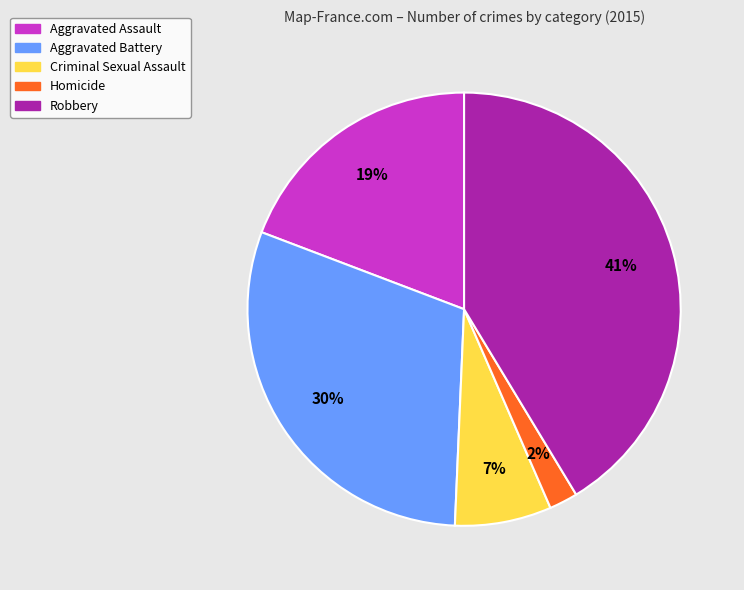

To the nearest percent, what percentage of the pie is Aggravated Battery?

30%